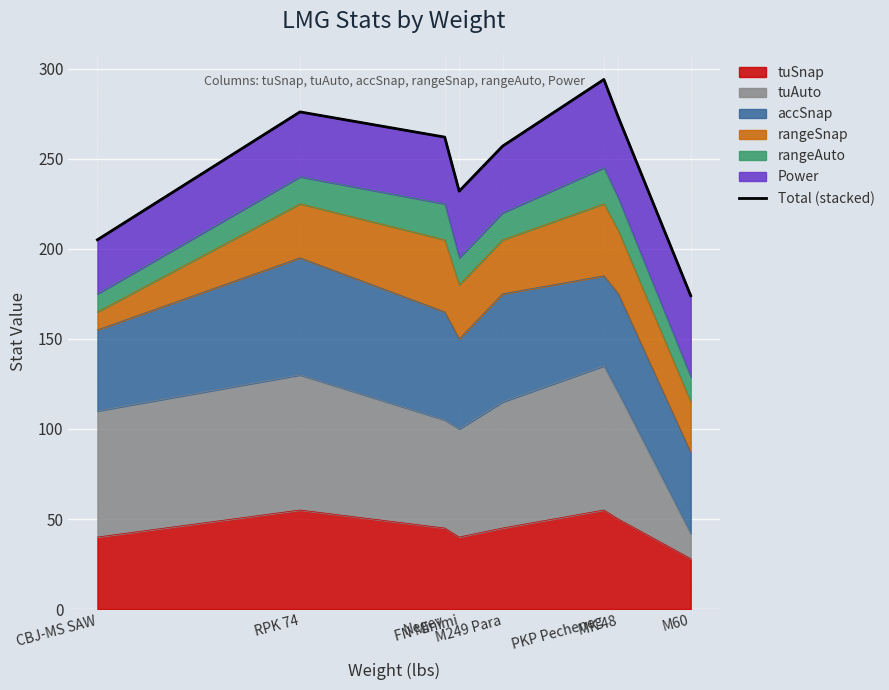

At which category does the chart reach its peak across all series?

PKP Pecheneg